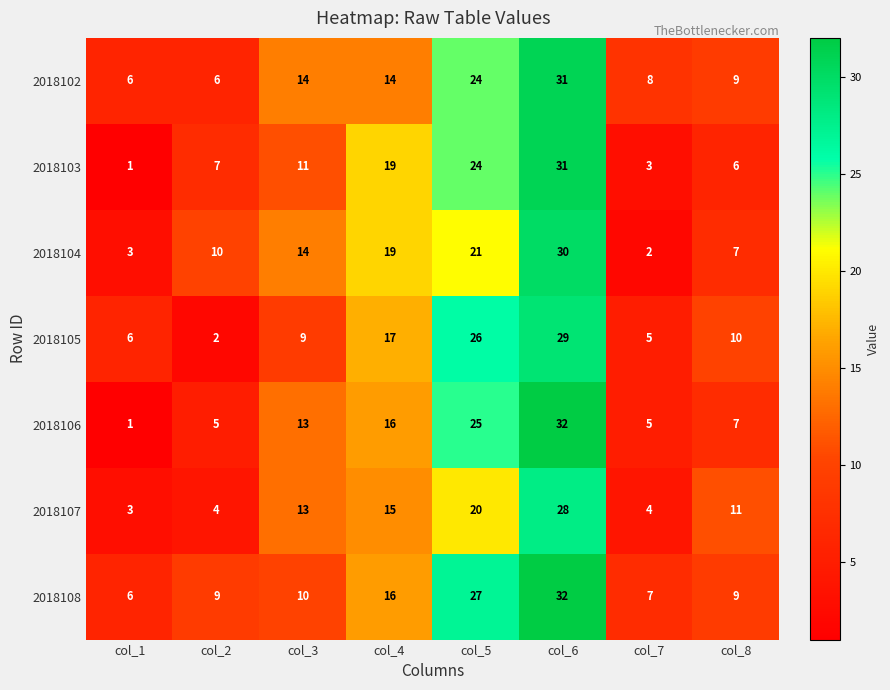

Which series has the largest range (max minus min)?

2018106